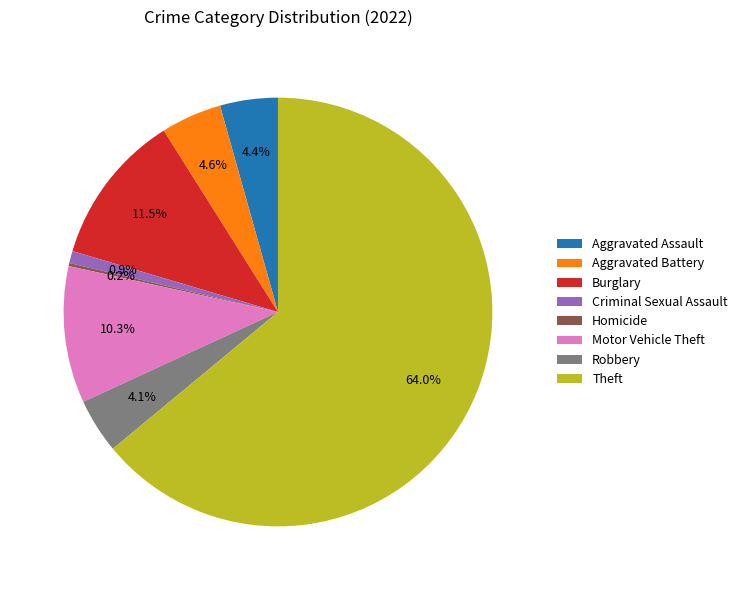

What is the majority slice?

Theft